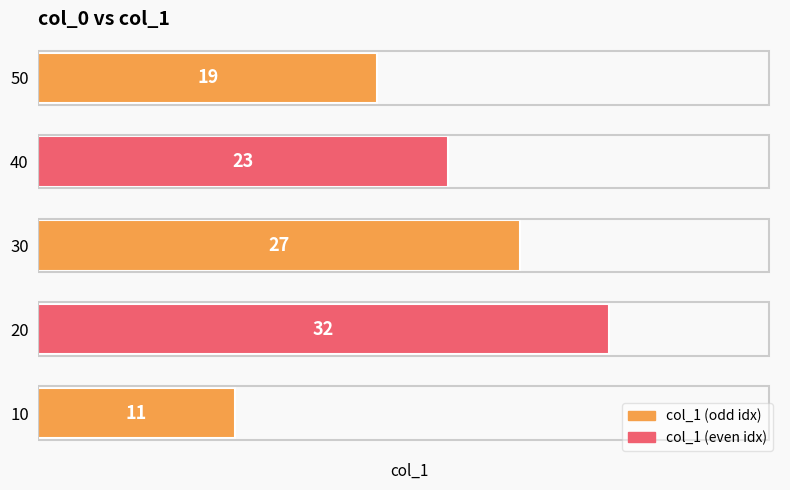

What is the minimum value shown in the chart?

11